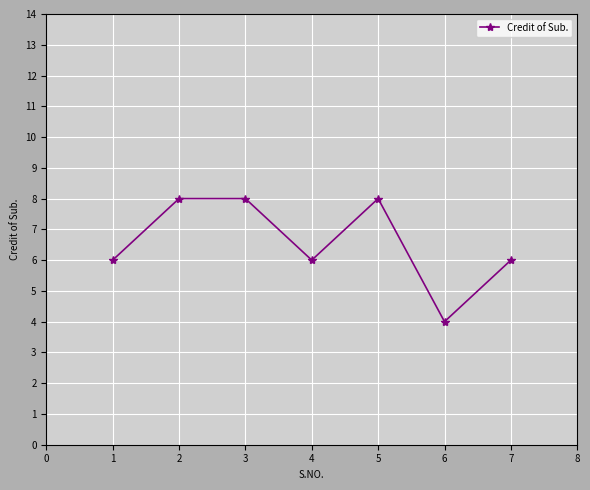

How many data points does each series have?

7